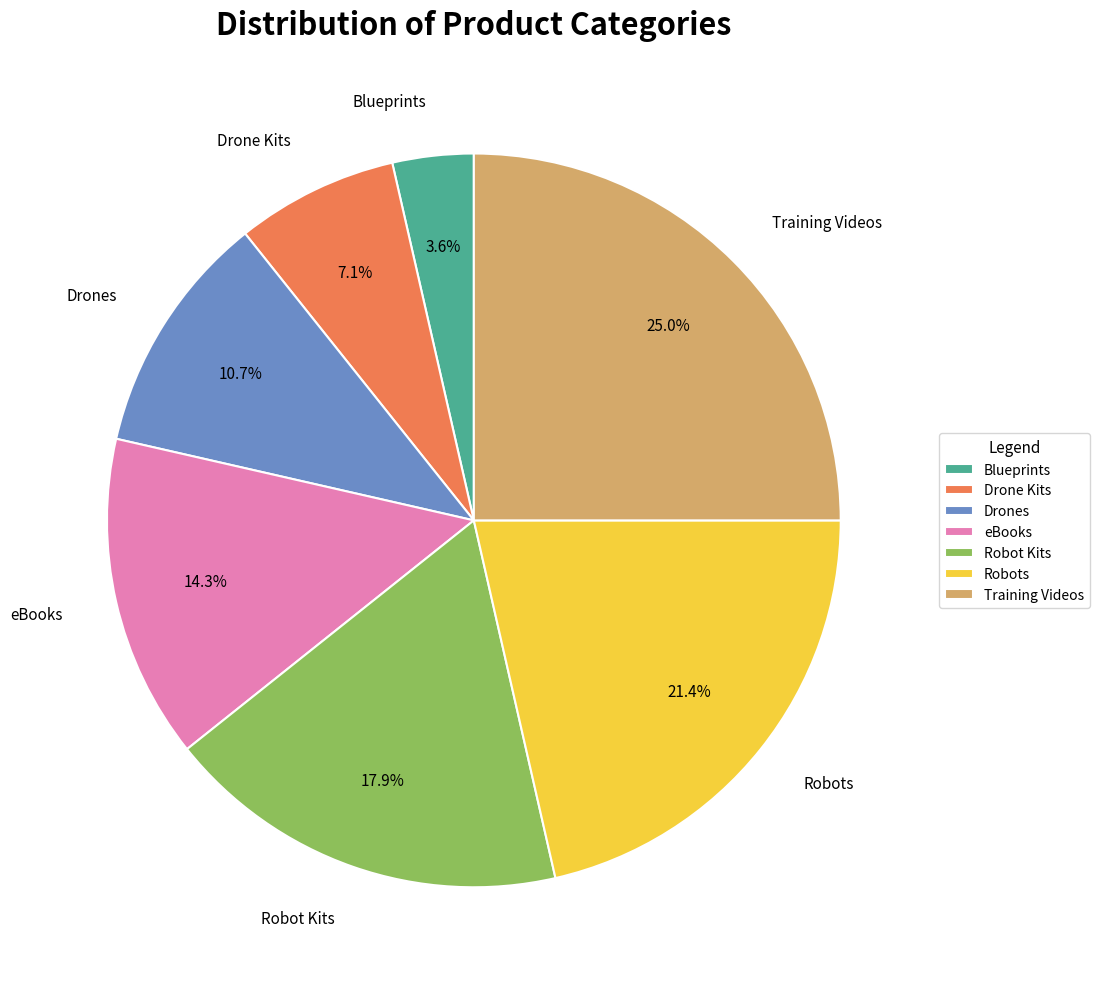

Approximately how many times larger is the value at Blueprints compared to Drone Kits?

0.5